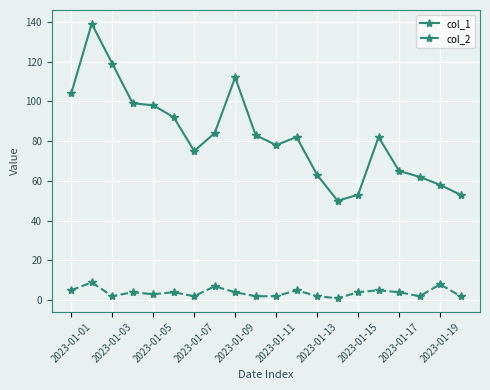

How many lines are shown in the chart?

2